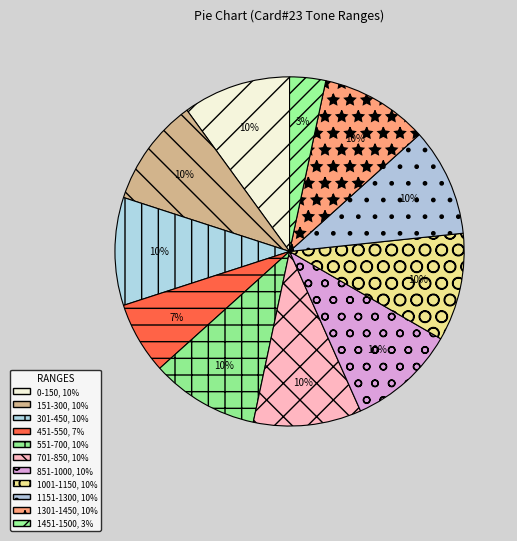

Count the number of slices in the pie.

11